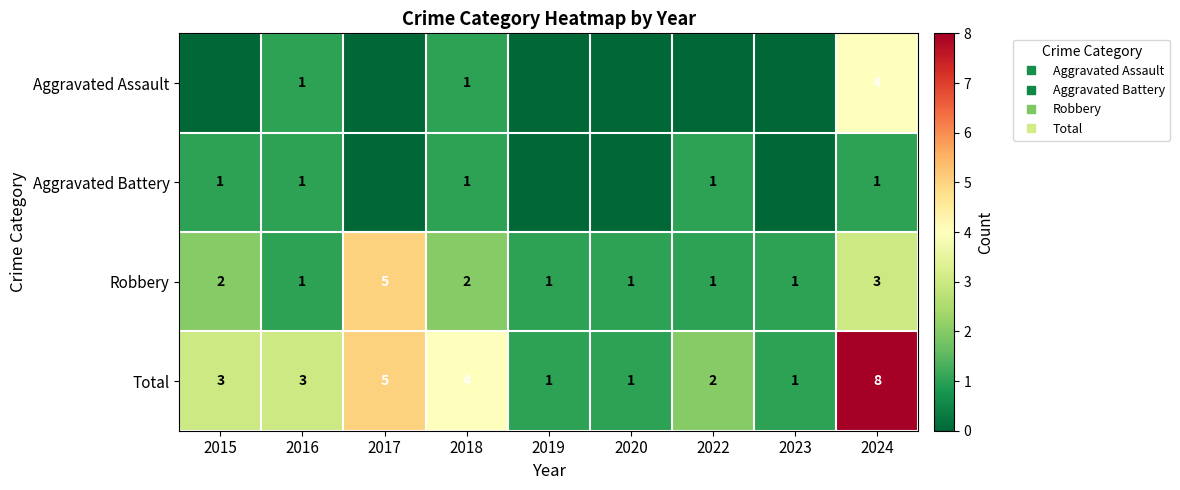

How many Total values are between 1 and 4?

7